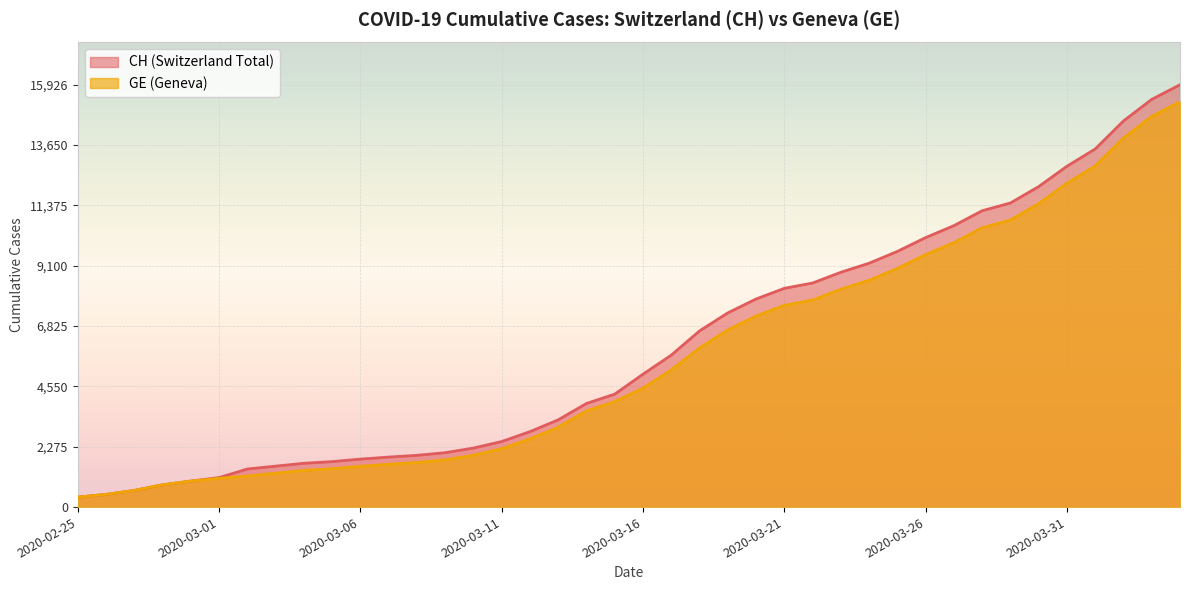

What is the label of the 36th point from the right?

2020-02-29